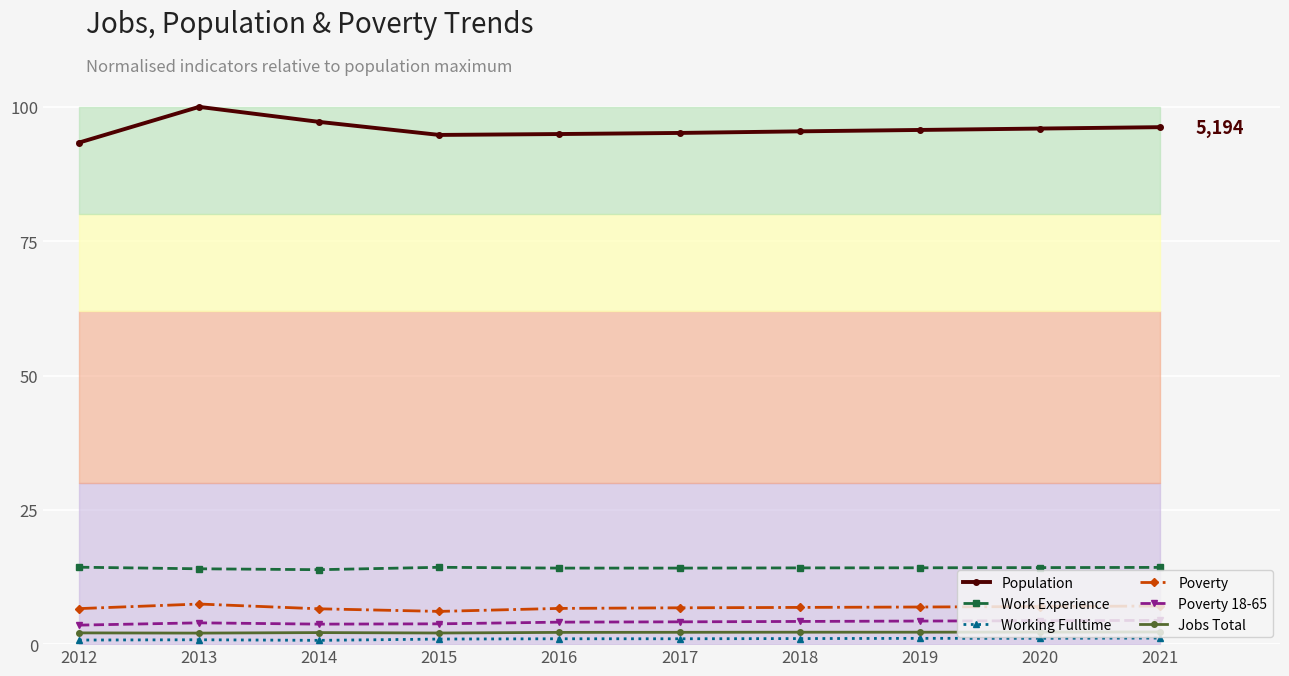

Reading left to right, extract all data points from this chart.

Population: 93.3	100.0	97.2	94.8	94.9	95.1	95.4	95.7	96.0	96.2
Work Experience: 14.3	14.0	13.9	14.3	14.2	14.2	14.2	14.2	14.2	14.3
Working Fulltime: 0.8	0.8	0.7	0.9	1.0	1.0	1.0	1.1	1.1	1.1
Poverty: 6.6	7.5	6.6	6.1	6.7	6.8	6.8	6.9	7.0	7.1
Poverty 18-65: 3.5	4.0	3.7	3.8	4.1	4.1	4.2	4.3	4.4	4.4
Jobs Total: 2.1	2.1	2.1	2.1	2.2	2.2	2.2	2.2	2.2	2.3